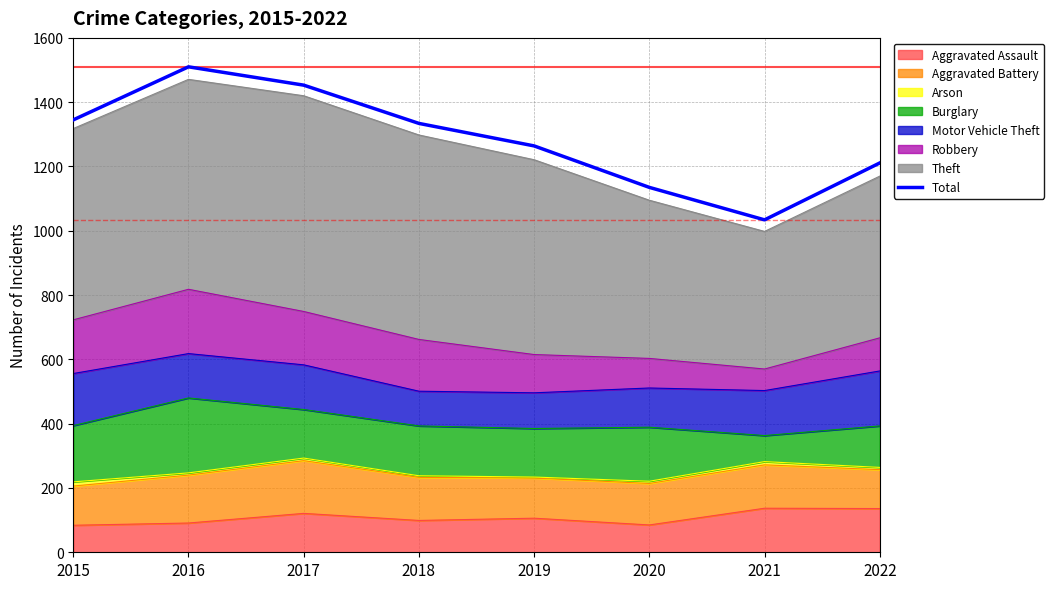

Which label corresponds to the largest value in the chart?

2016